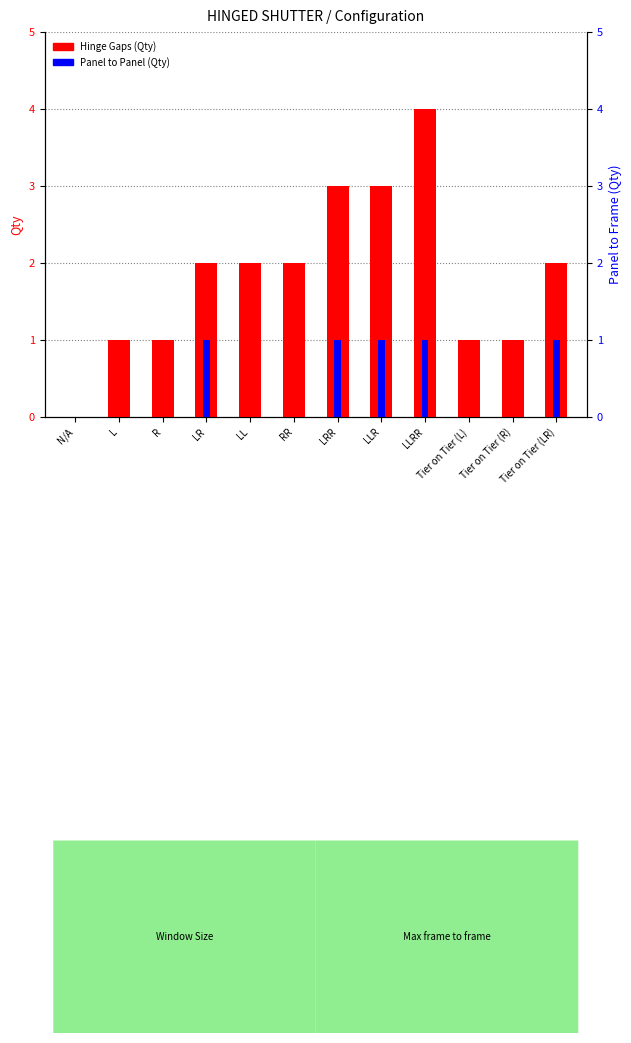

Reading left to right, extract all data points from this chart.

Hinge Gaps (Qty): N/A=0	L=1	R=1	LR=2	LL=2	RR=2	LRR=3	LLR=3	LLRR=4	Tier on Tier (L)=1	Tier on Tier (R)=1	Tier on Tier (LR)=2
Panel to Panel (Qty): N/A=0	L=0	R=0	LR=1	LL=0	RR=0	LRR=1	LLR=1	LLRR=1	Tier on Tier (L)=0	Tier on Tier (R)=0	Tier on Tier (LR)=1